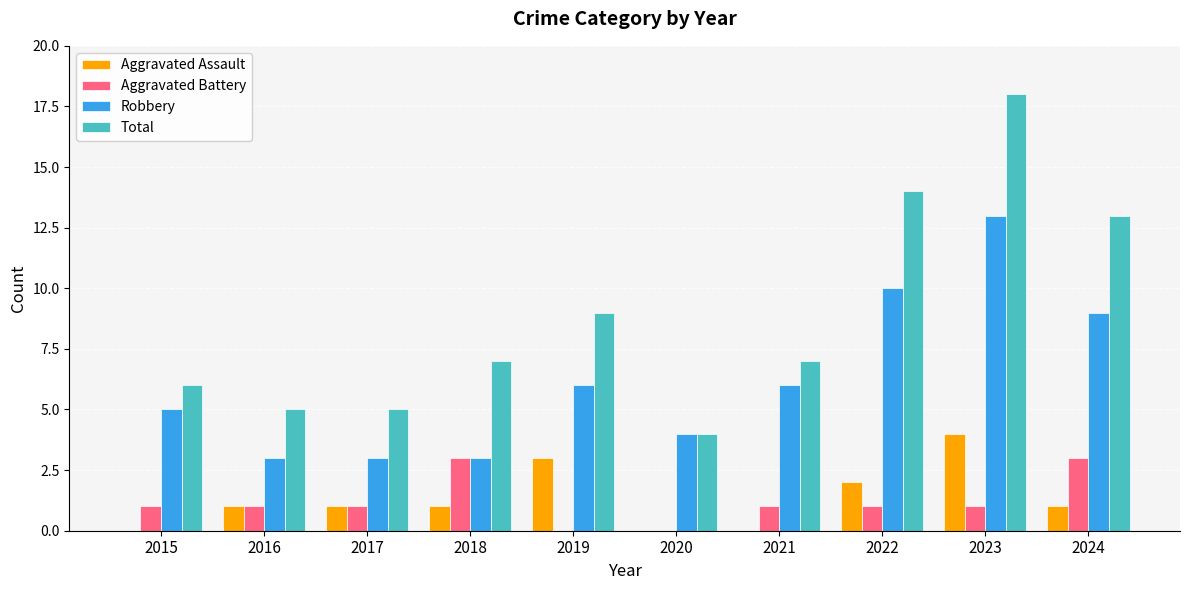

The Total series shows 6 at 2024. True or false?

False